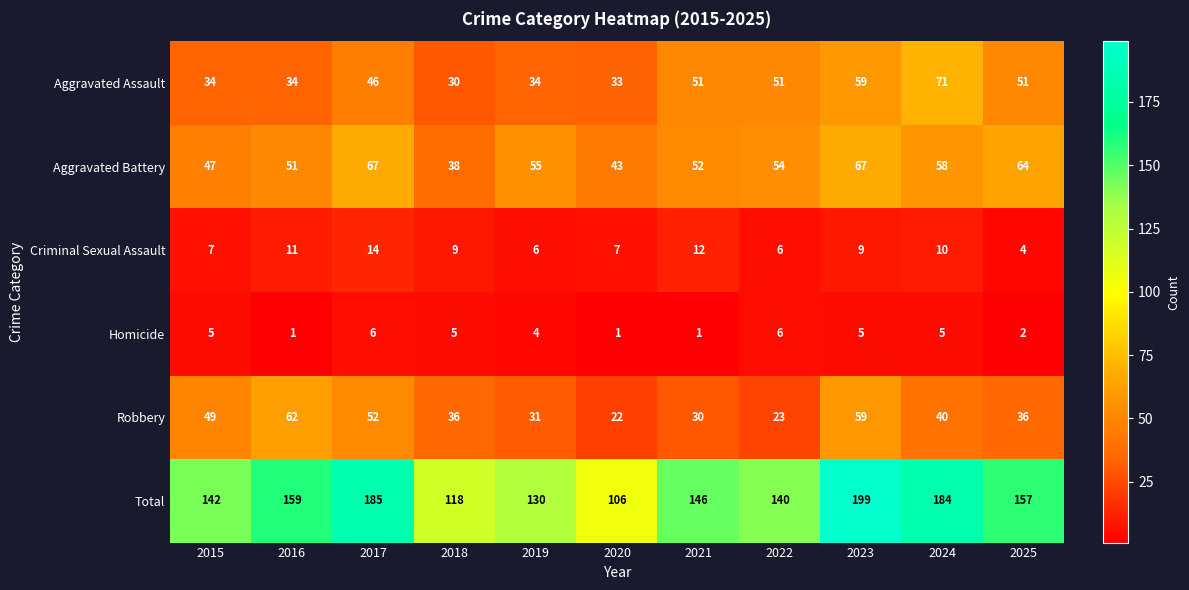

What value does the Criminal Sexual Assault series have at 2015?

7